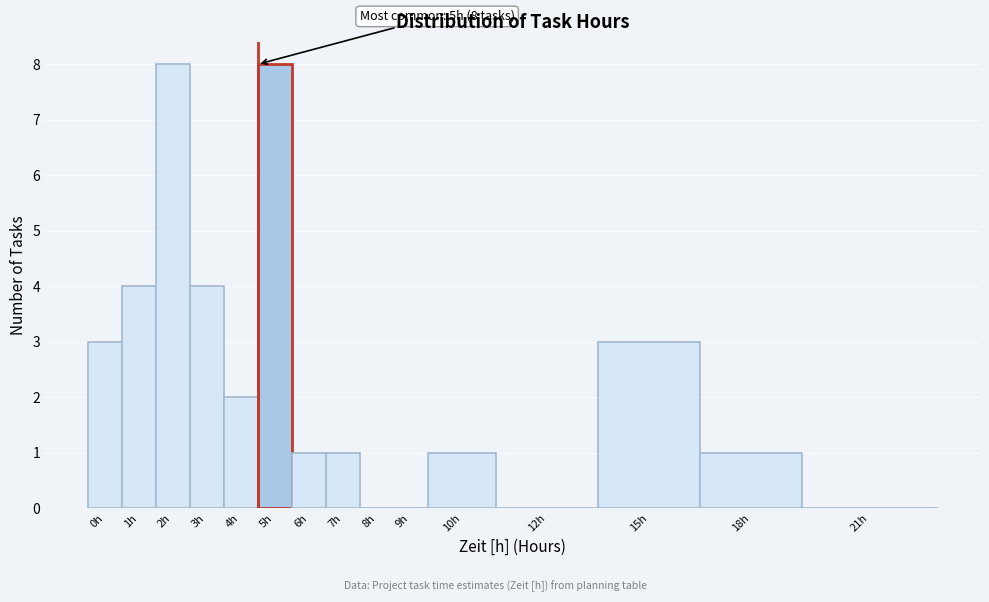

Reading left to right, what are all the values shown in this chart?

0h=3	1h=4	2h=8	3h=4	4h=2	5h=8	6h=1	7h=1	8h=0	9h=0	10h=1	12h=0	15h=3	18h=1	21h=0